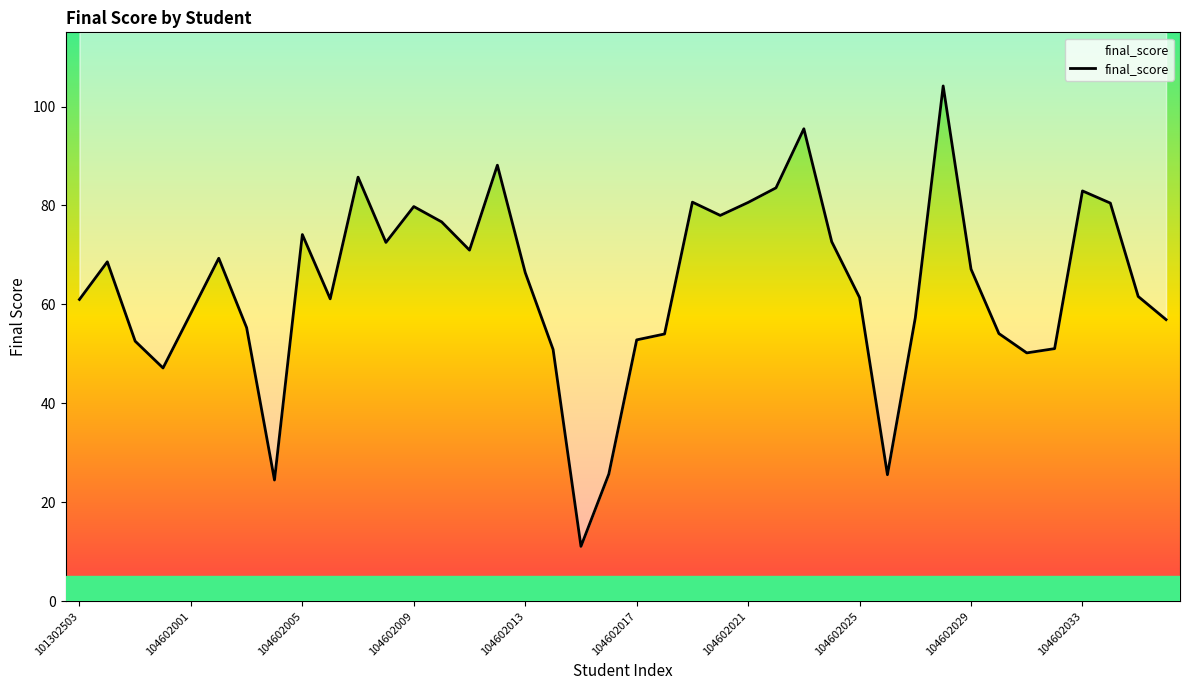

Reading left to right, what are all the values shown in this chart?

61.0	68.6	52.6	47.1	58.2	69.3	55.3	24.5	74.1	61.1	85.7	72.5	79.8	76.7	71.0	88.1	66.4	50.9	11.1	25.7	52.8	54.0	80.7	78.0	80.6	83.6	95.5	72.7	61.4	25.6	57.3	104.2	67.1	54.1	50.2	51.1	82.9	80.5	61.6	56.9